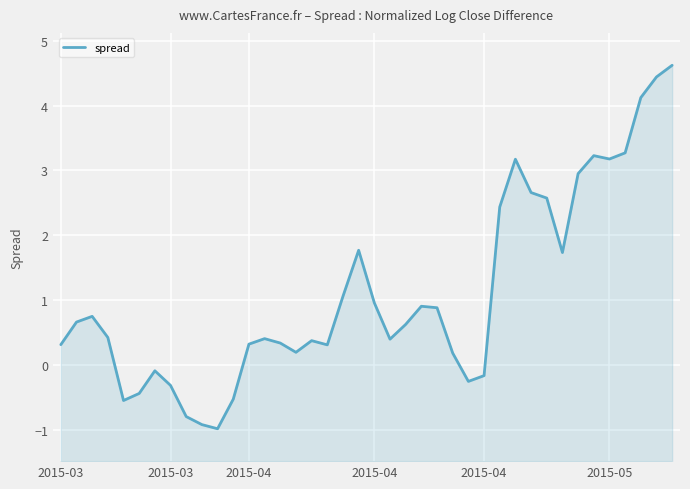

How many values exceed 0?

30